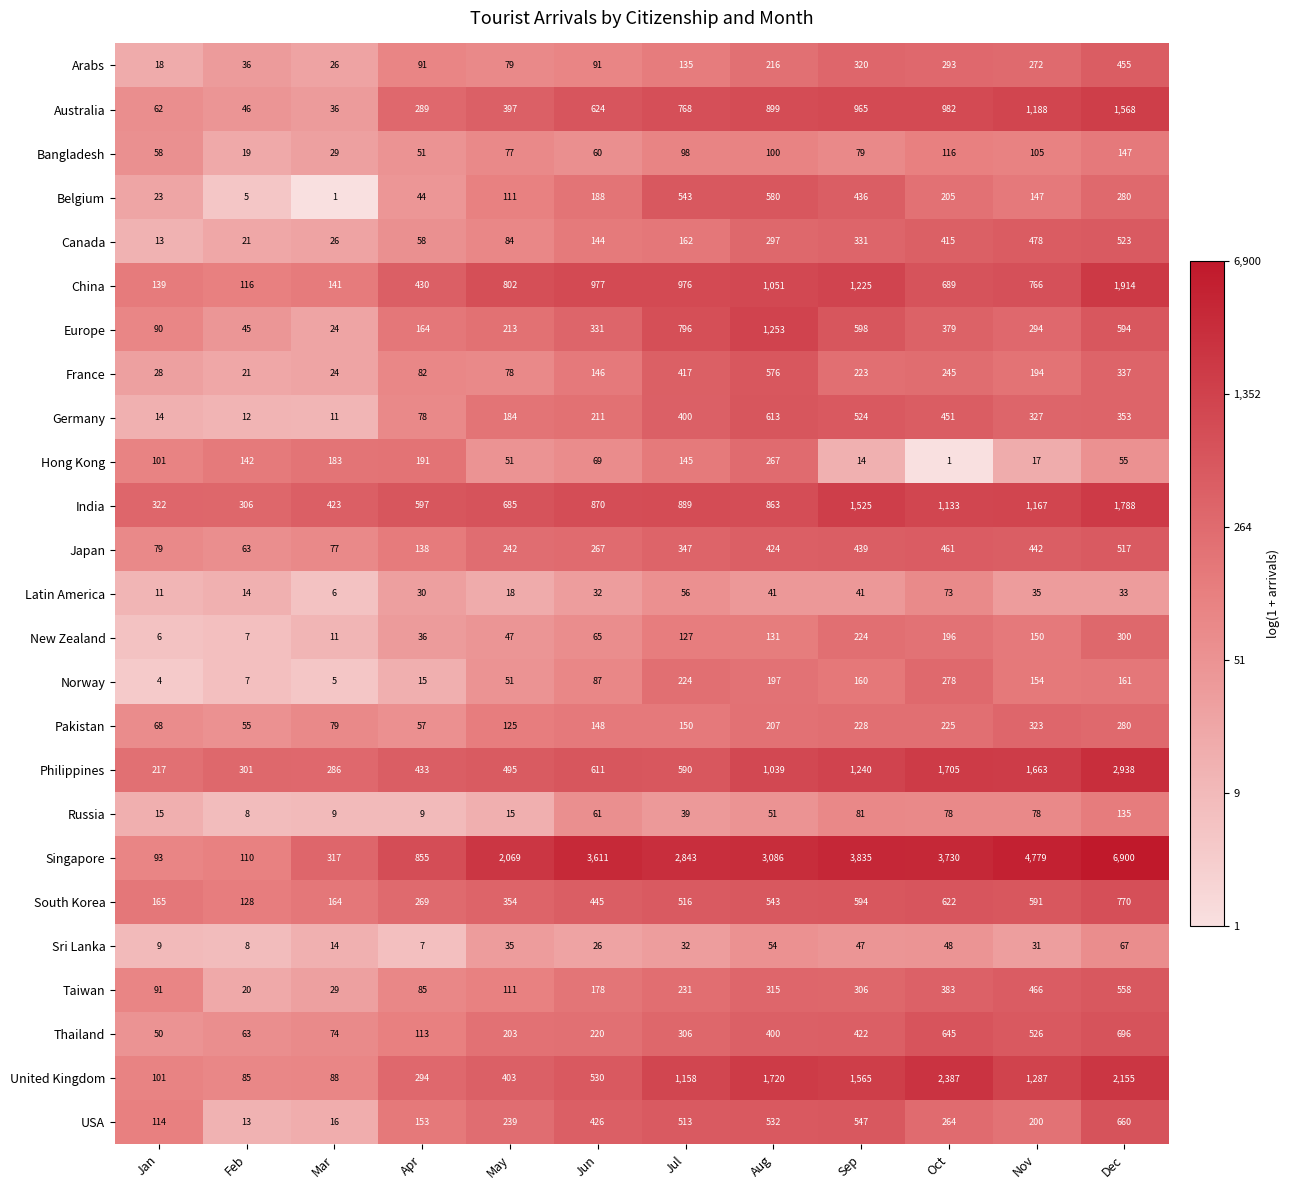

What is the difference between the second highest and minimum values in the Pakistan series?

225